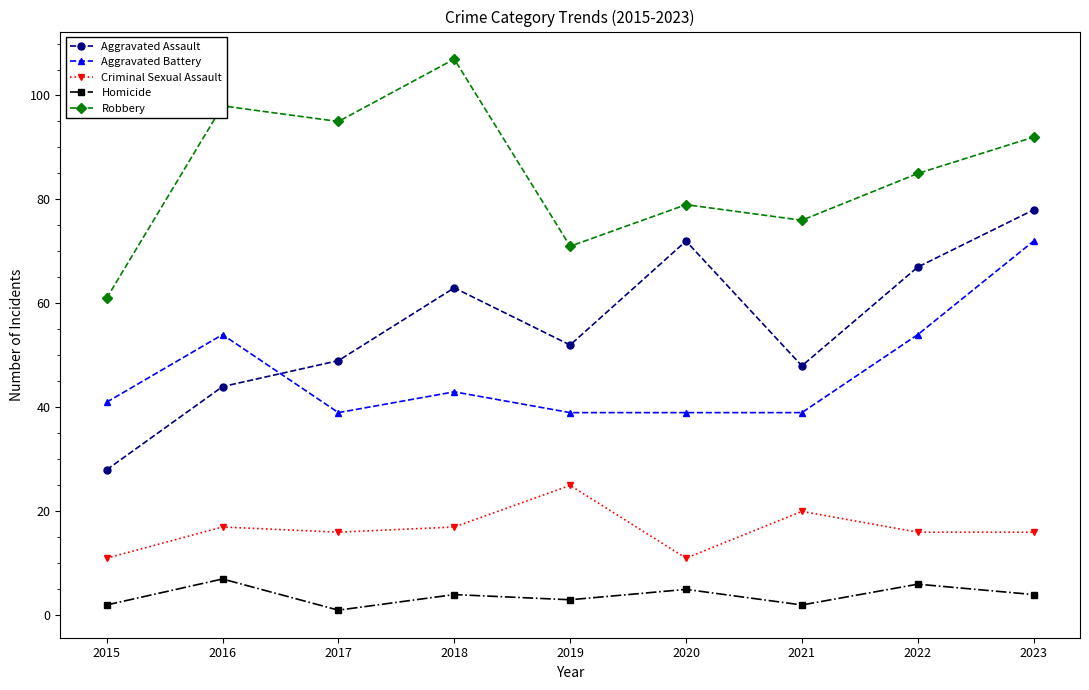

Which series changed the most between 2015 and 2023?

Aggravated Assault